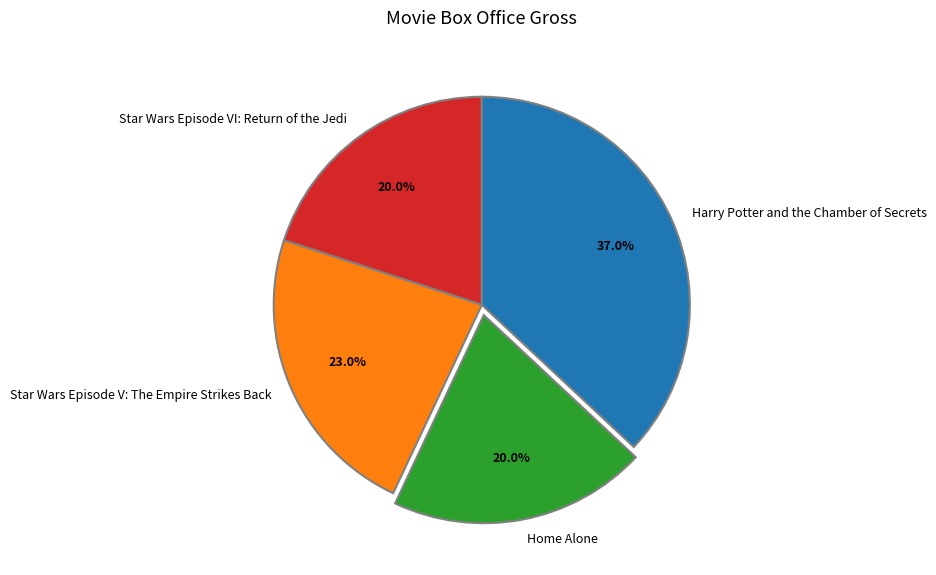

What percentage is the Star Wars Episode V: The Empire Strikes Back slice, to the nearest percent?

23%